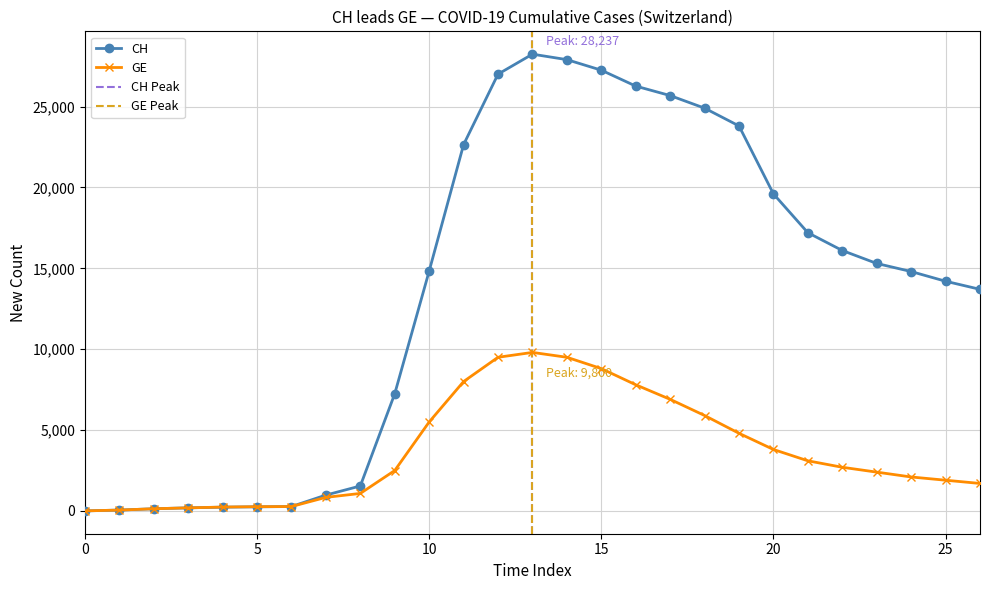

At how many categories does at least one series exceed 21878?

9